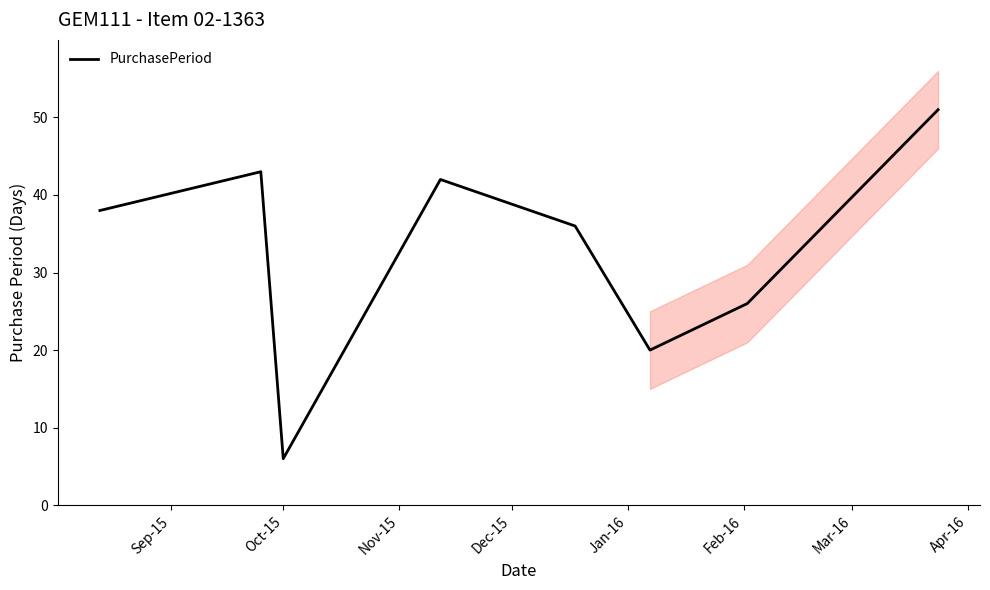

How many values exceed 38?

3